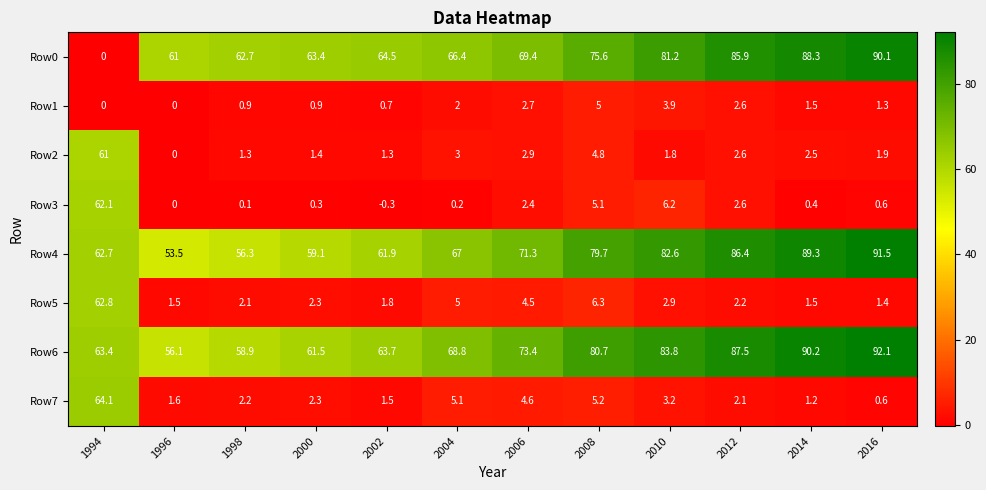

What is the approximate value of Row4 at 2012?

86.4